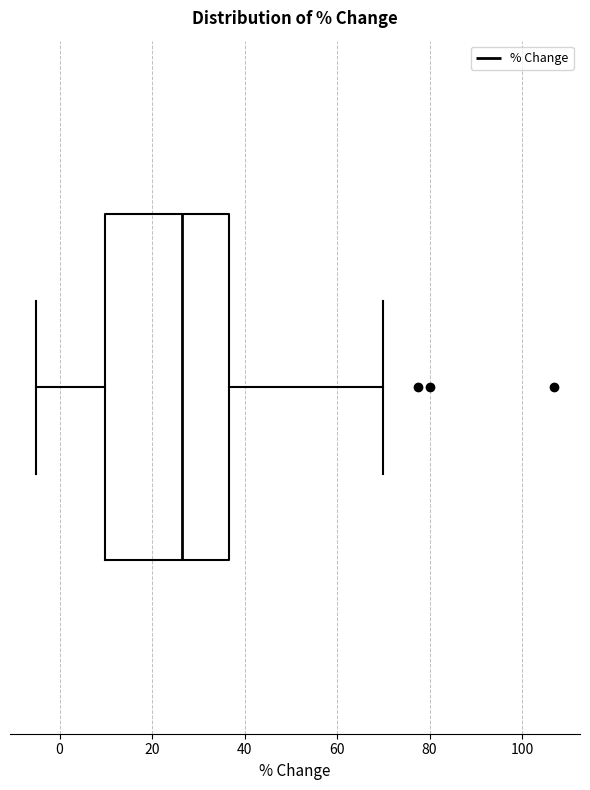

Transcribe this box plot: give where the median line is, the range the box spans, and where the two whiskers end, as read against the x-axis. The values are not printed on the chart, so give them approximately, as read against the axis.

median 26, box 10 to 36, whiskers -6 to 70